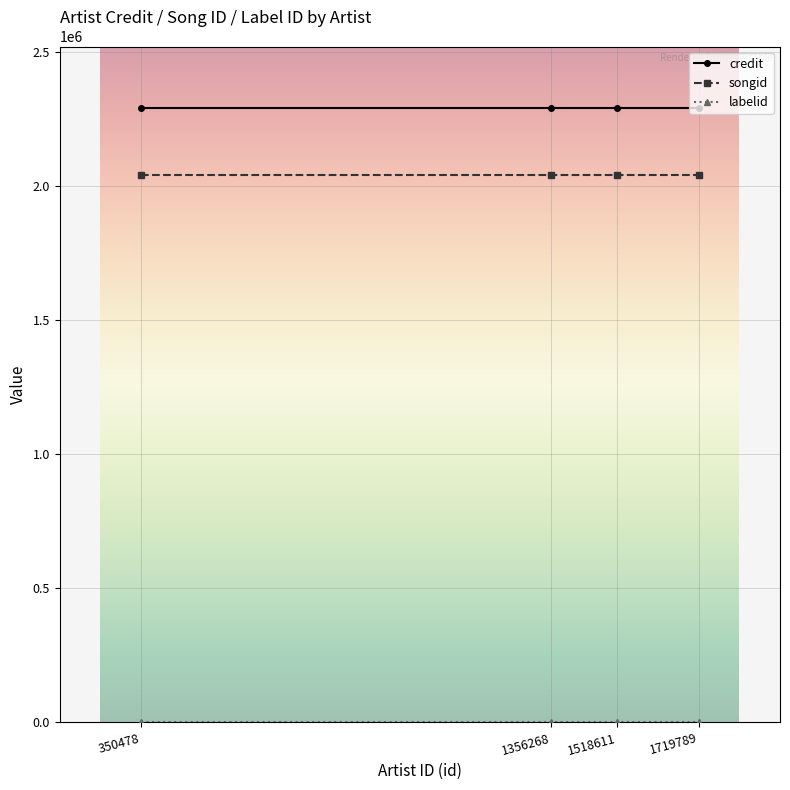

Is it true that credit equals 994511 at 350478?

False